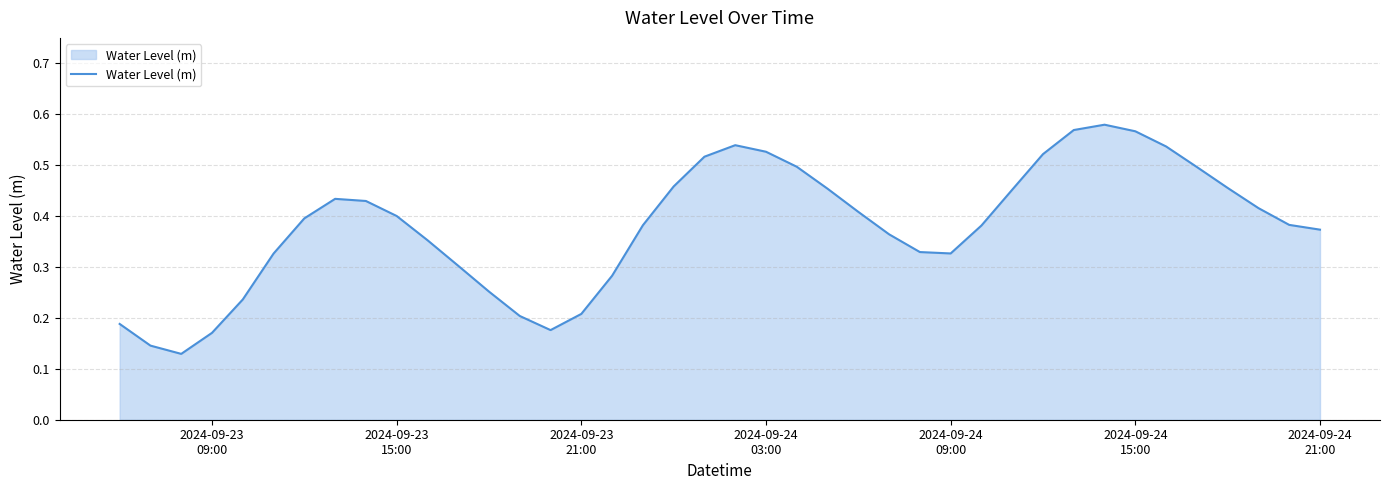

True or false: the data has more than 2 interior local peaks.

True